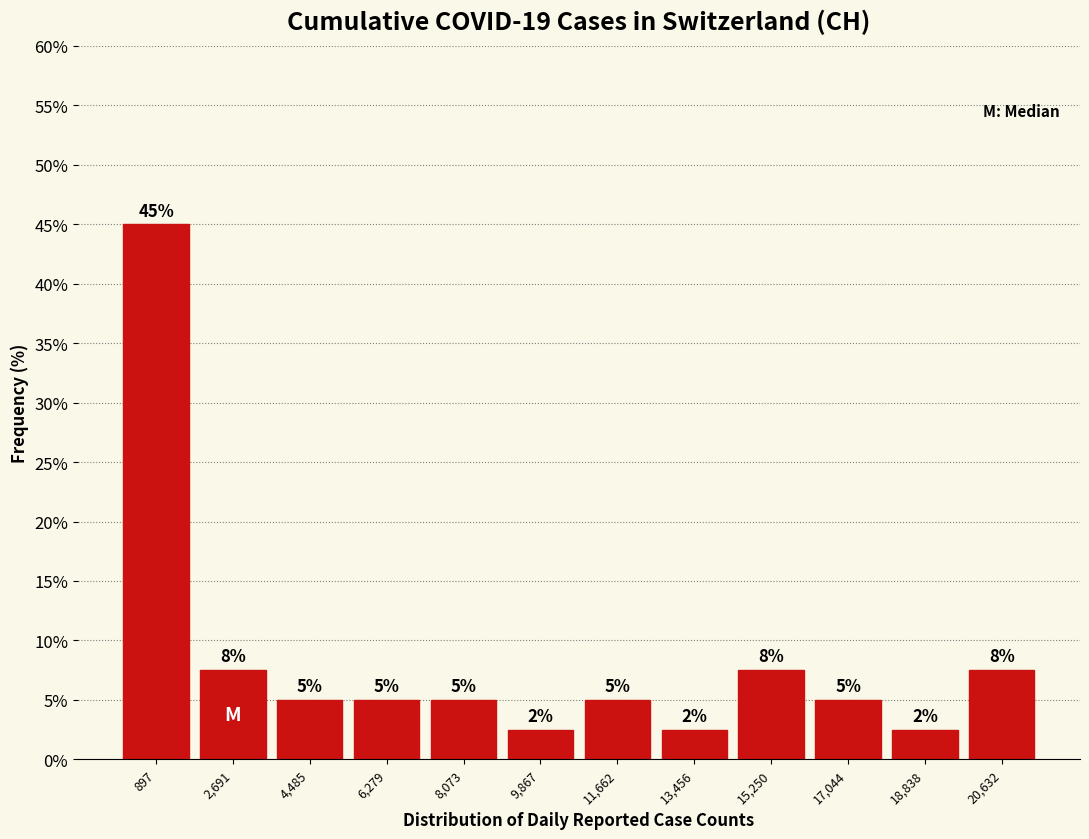

Over which range of the x-axis is the bar tallest?

0 to 1800